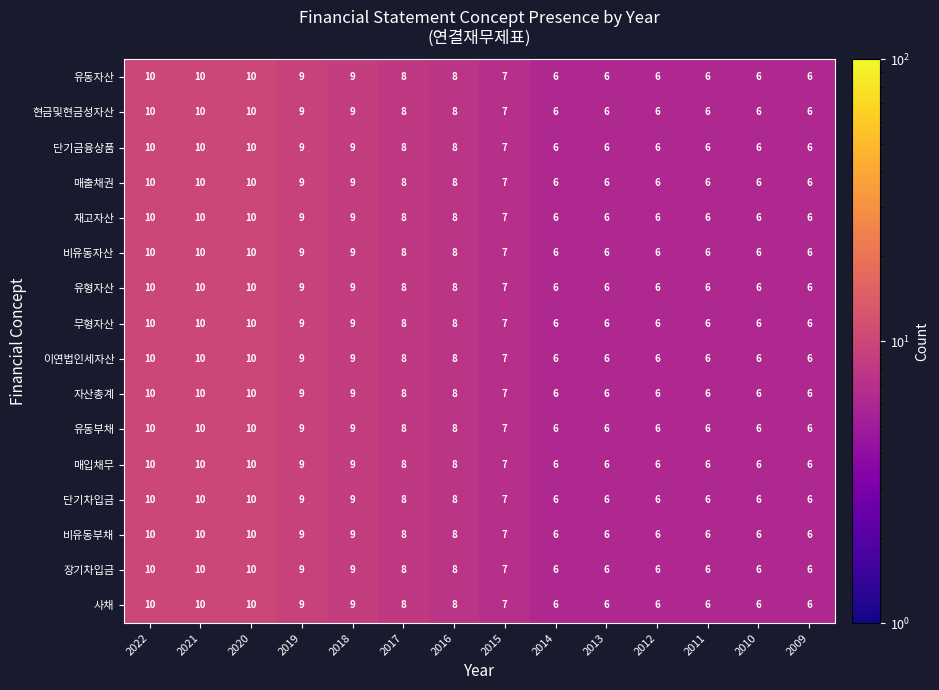

What is the highest value of the 유형자산 series?

10